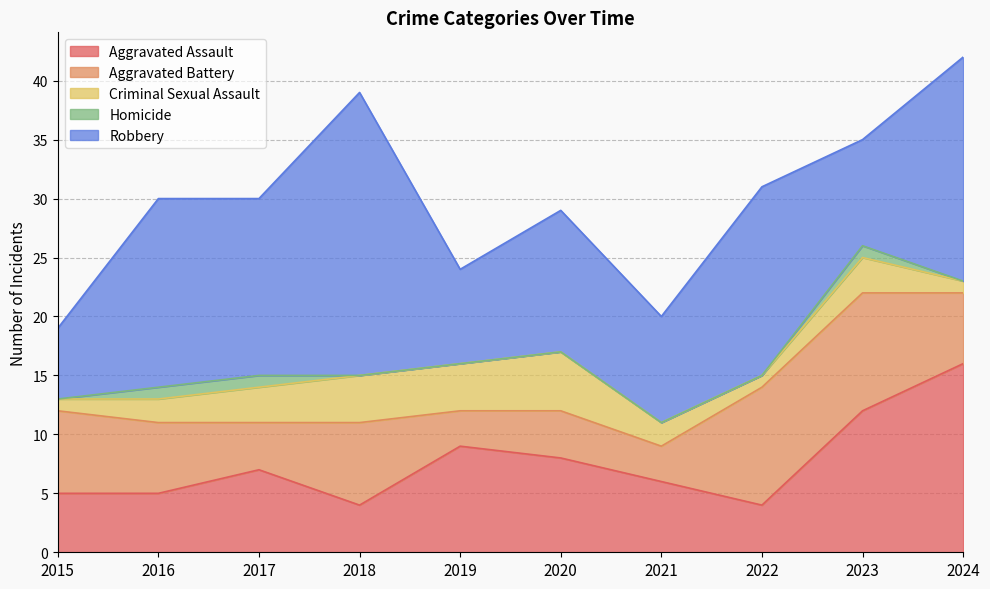

After their last crossing, which series has the higher values: Aggravated Battery or Robbery?

Robbery